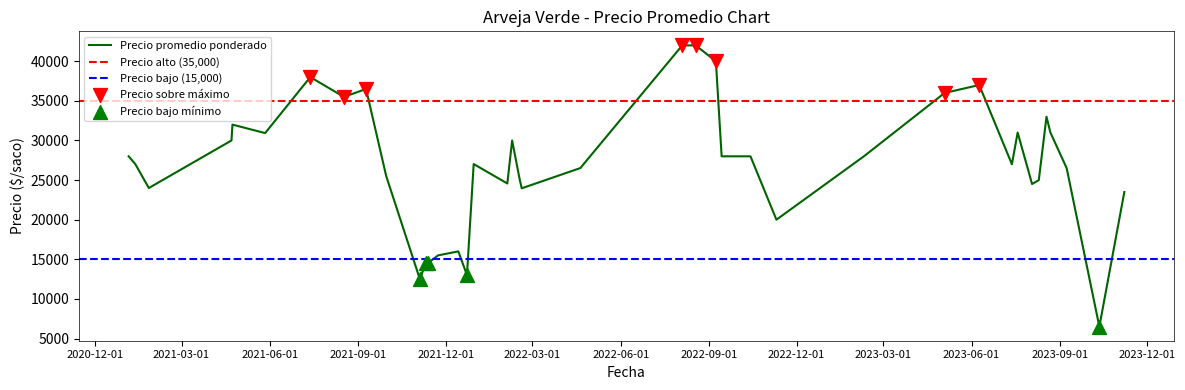

What is the lowest value of the Precio promedio ponderado series?

6500